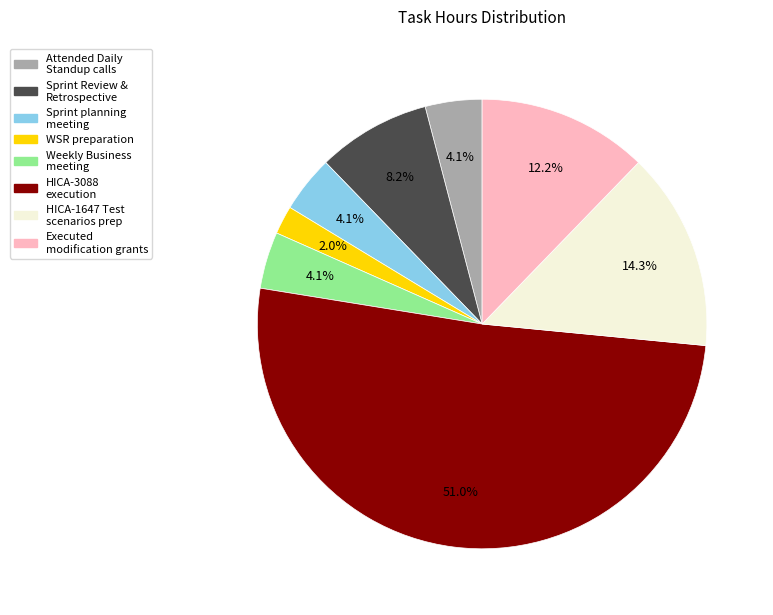

Does any single category account for the majority?

Yes